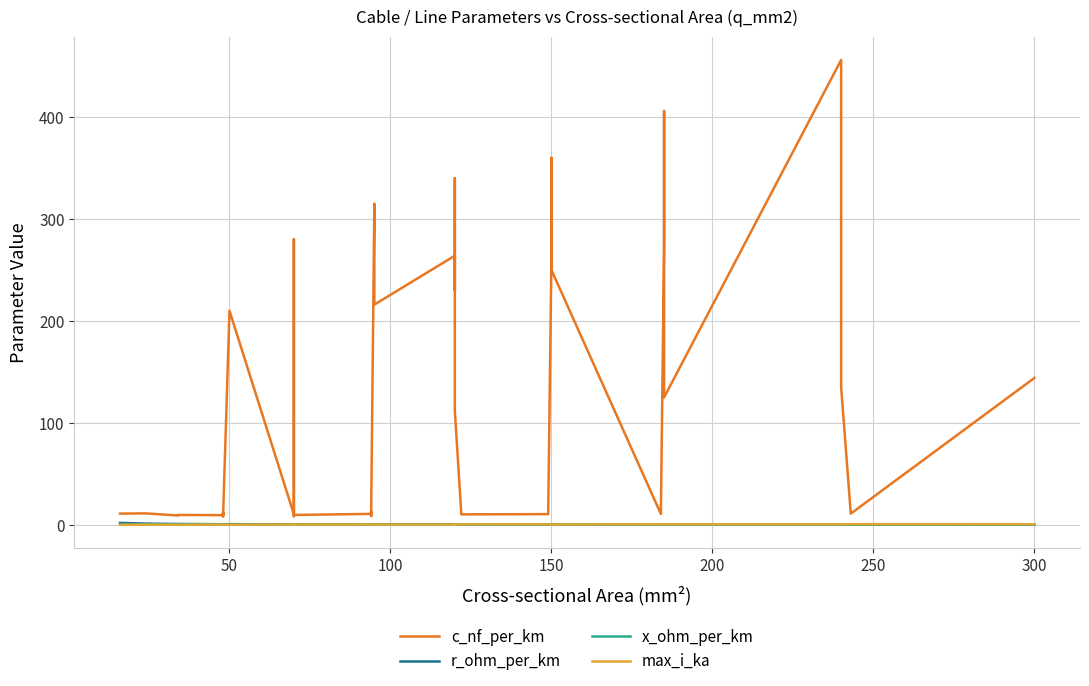

True or false: c_nf_per_km and max_i_ka cross at least once.

False